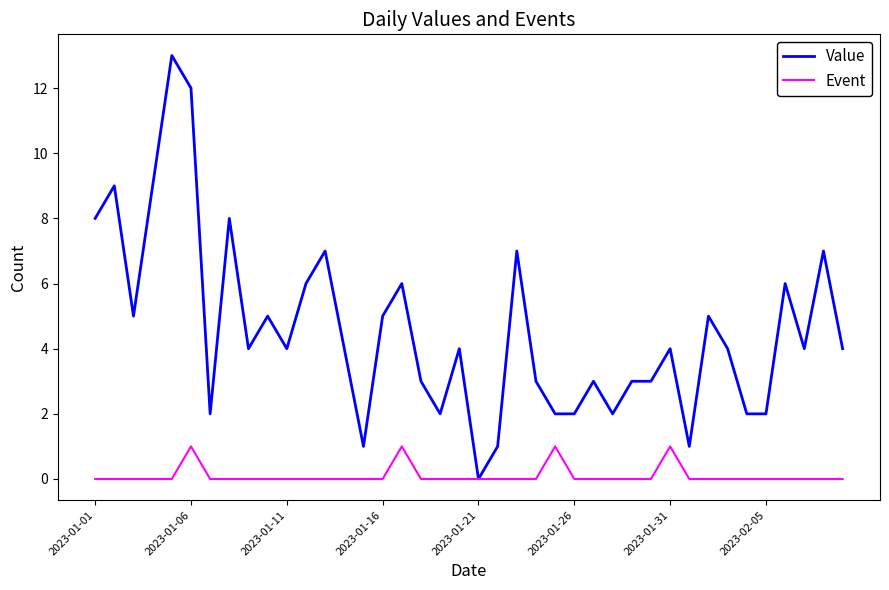

What is the highest value of the Value series?

13